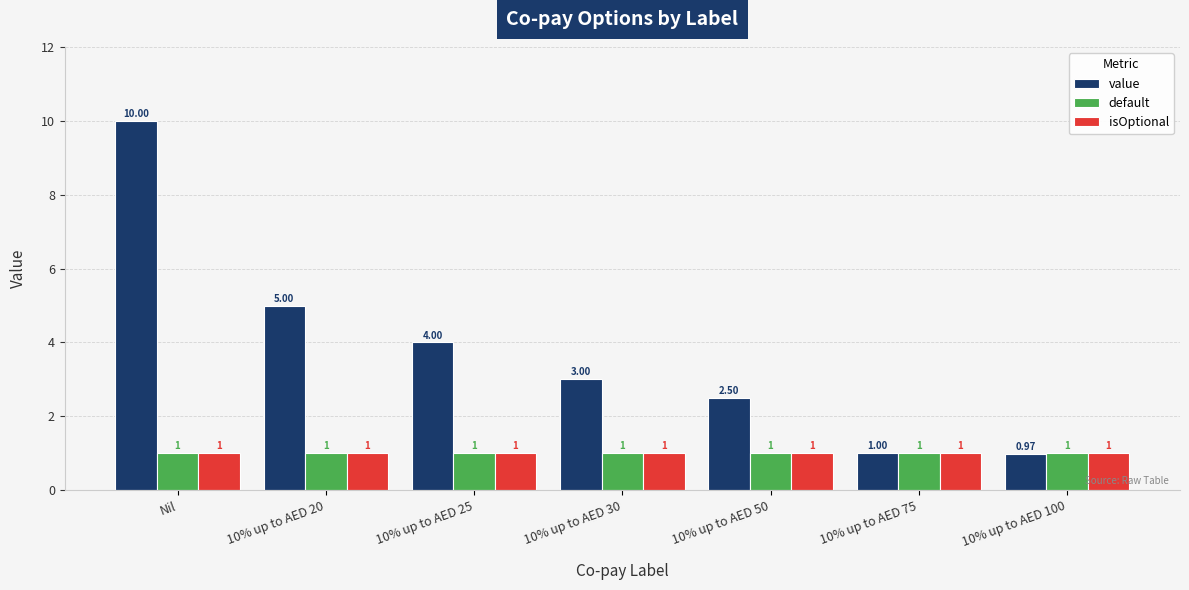

What is the sum of all value values?

26.5